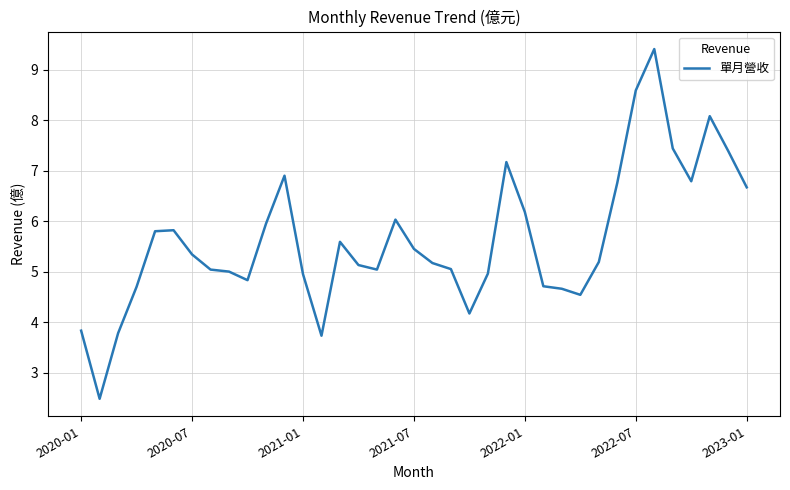

What is the smallest value displayed?

2.5